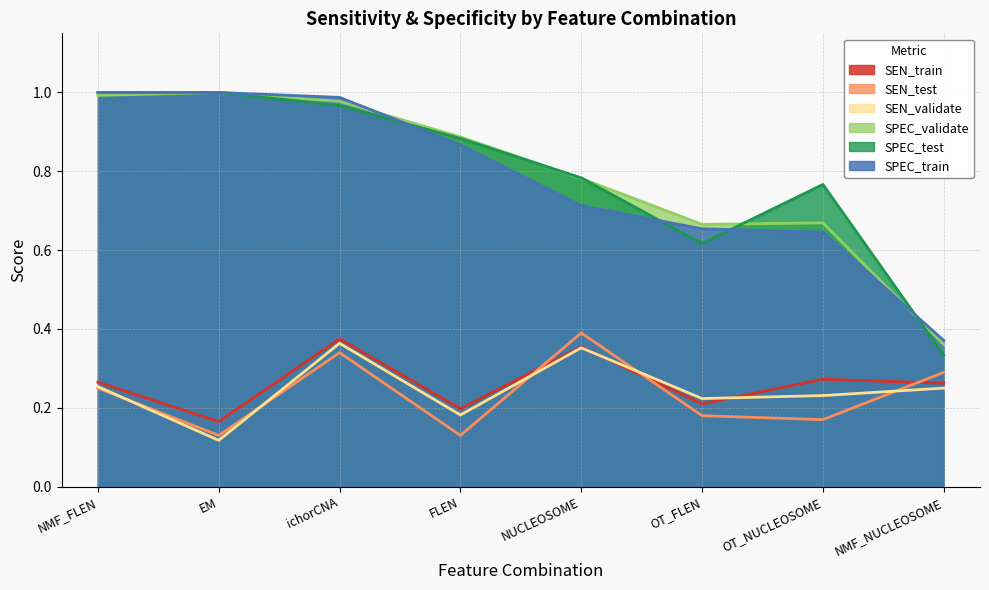

True or false: SEN_validate and SPEC_train intersect in this chart.

False